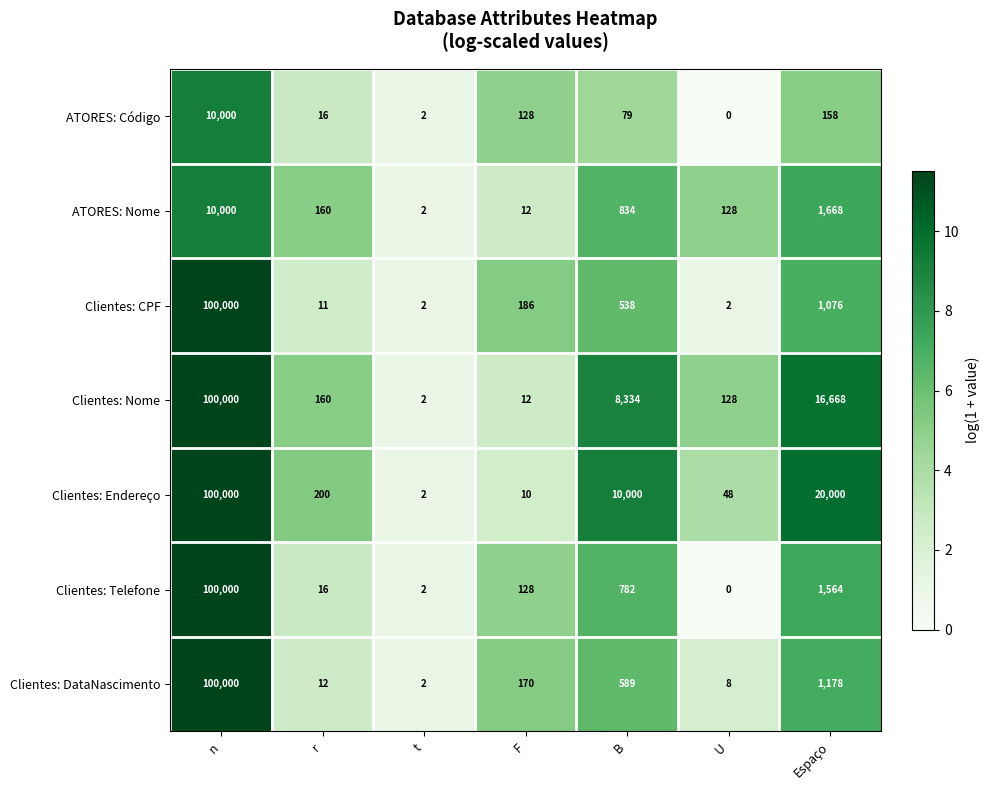

What is the total value across all series at Espaço?

42312